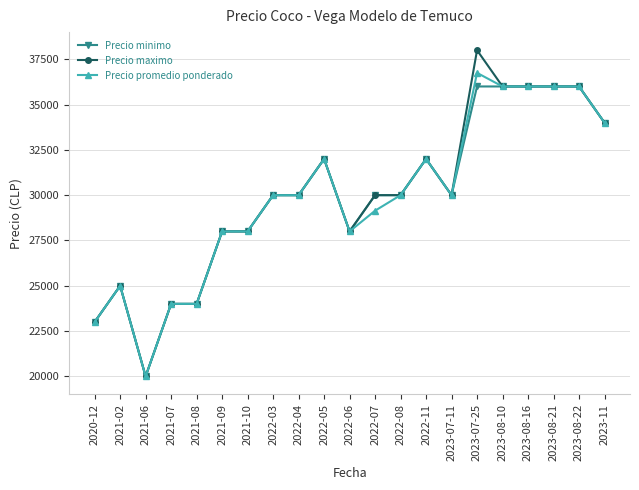

How many series are shown in this chart?

3